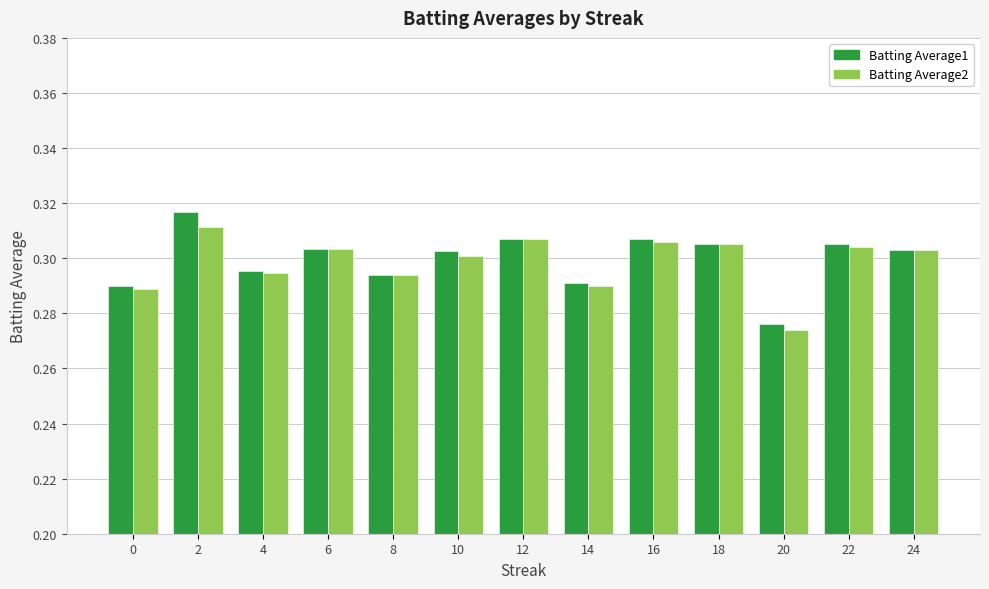

Which category has the lowest value in the Batting Average2 series?

20